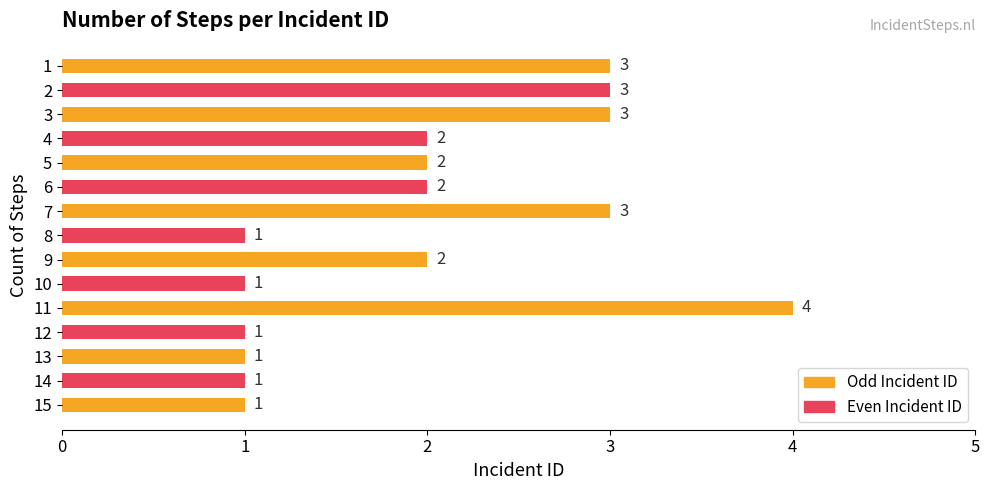

What is the maximum value shown in the chart?

4